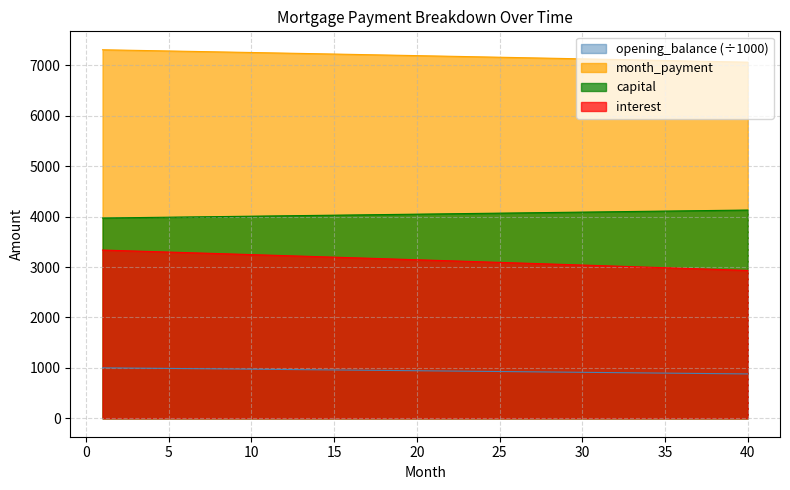

Which series has the largest total across all categories?

month_payment